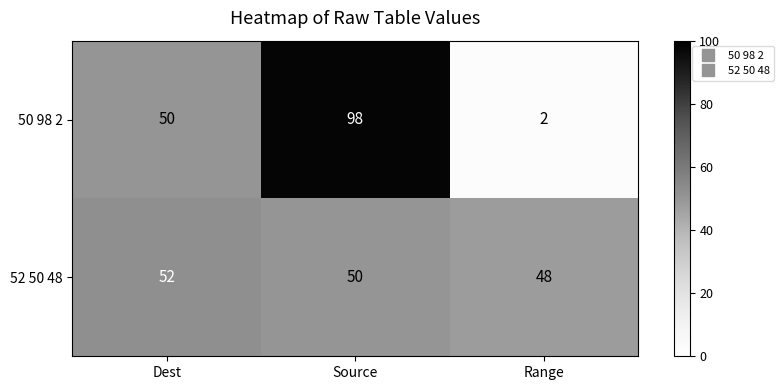

Which series changed the most between Source and Range?

50 98 2